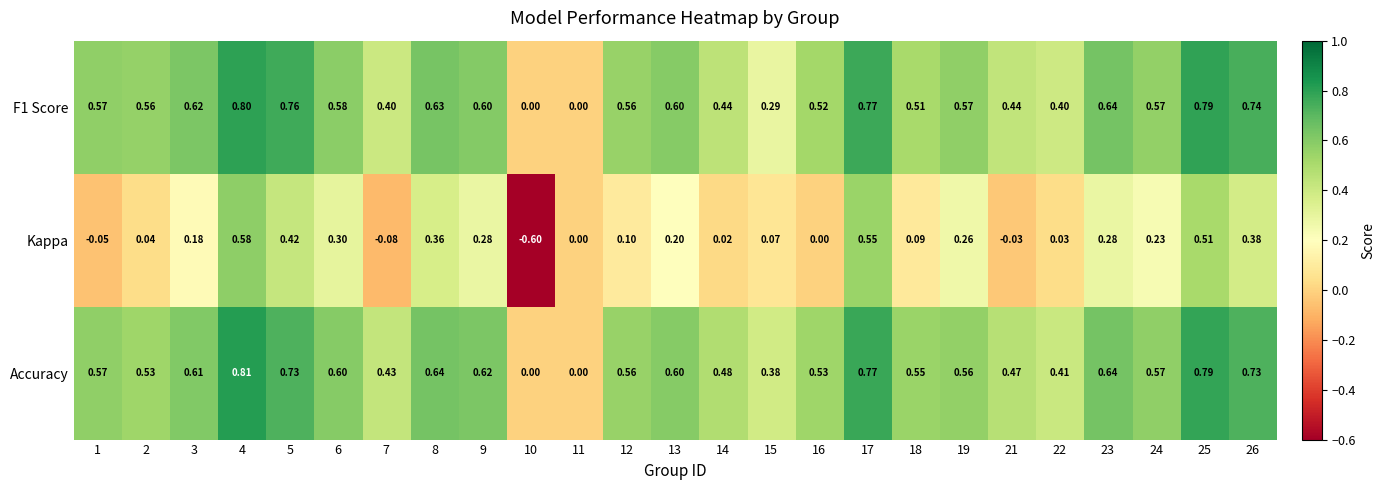

At 21, list the series in order from smallest to largest.

Kappa, F1 Score, Accuracy